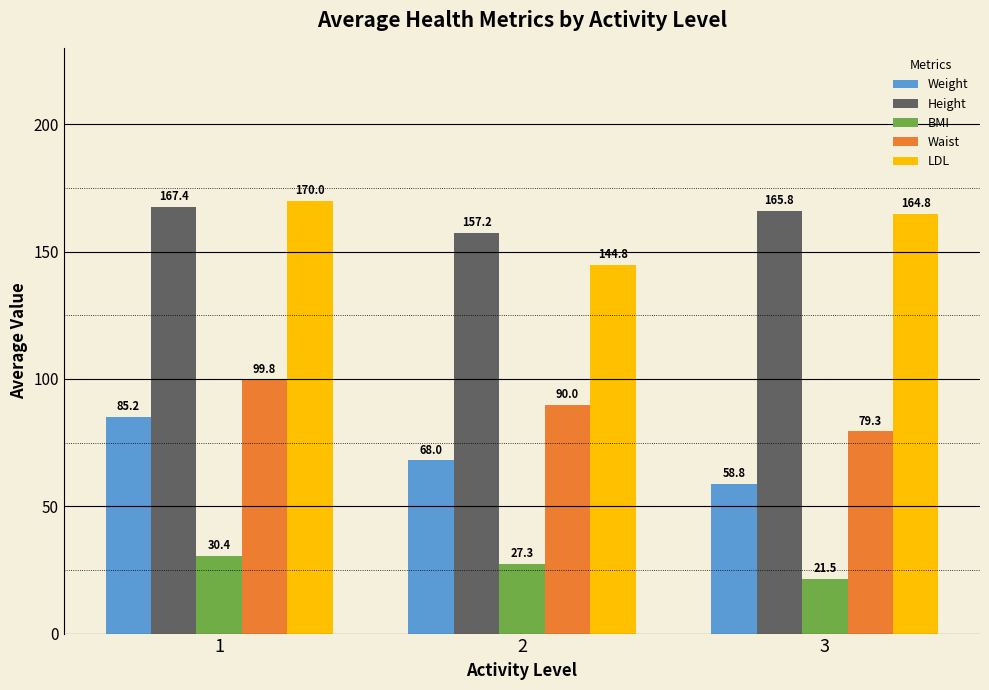

What is the sum of the Height values at 1 and 2?

324.7